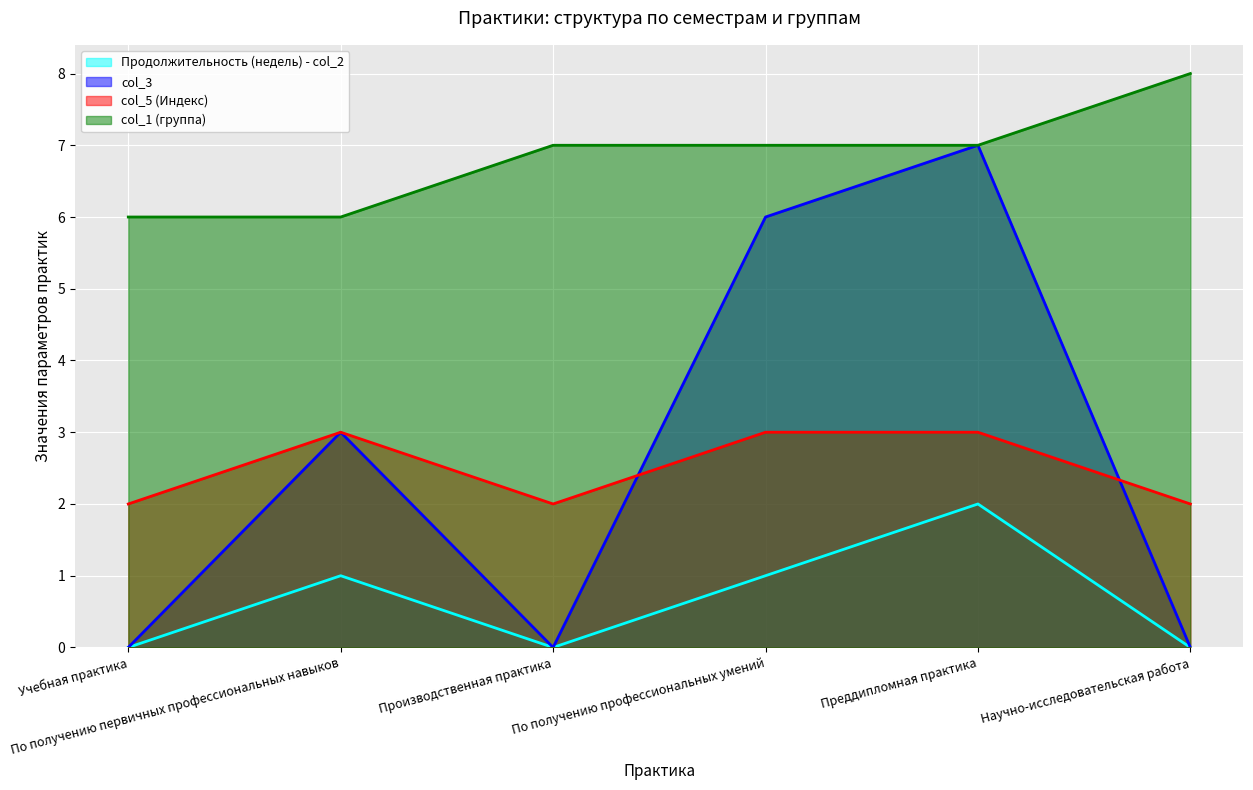

Which category has the highest value in the col_5 (Индекс) series?

По получению первичных профессиональных навыков